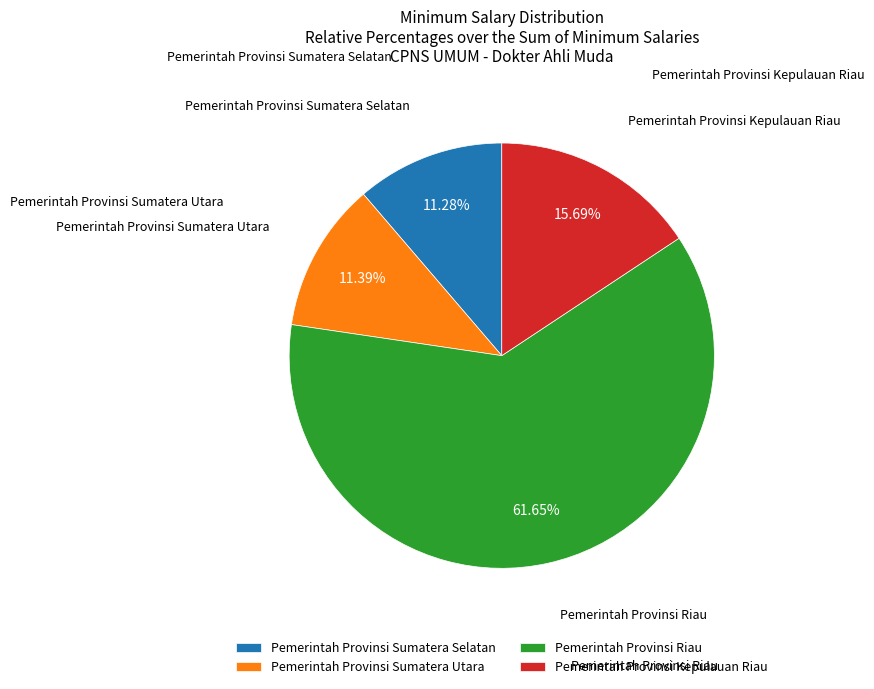

The Pemerintah Provinsi Riau slice represents 62% of the pie. True or false?

True